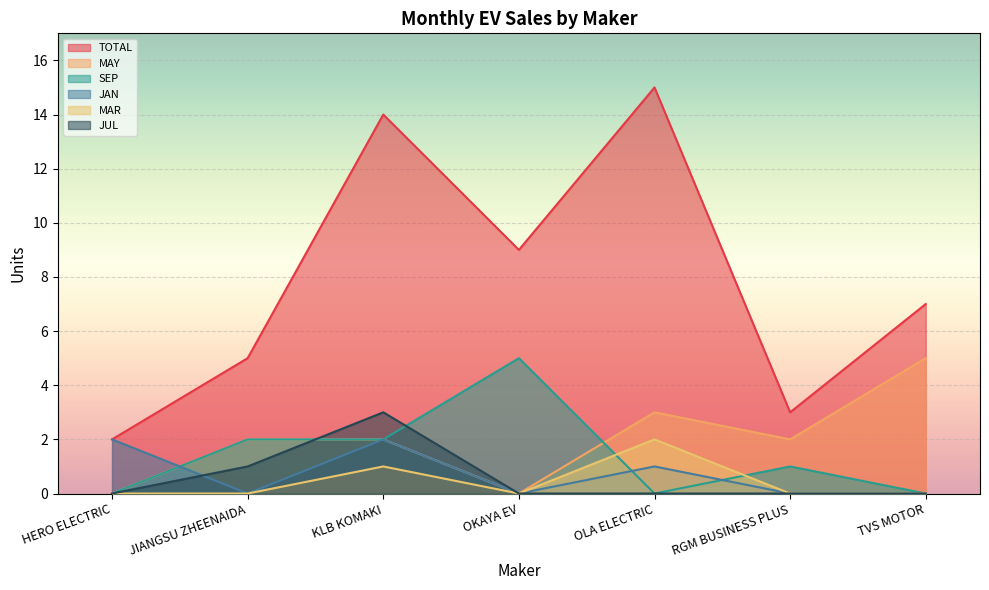

What is the spread (max minus min) of values at RGM BUSINESS PLUS?

3